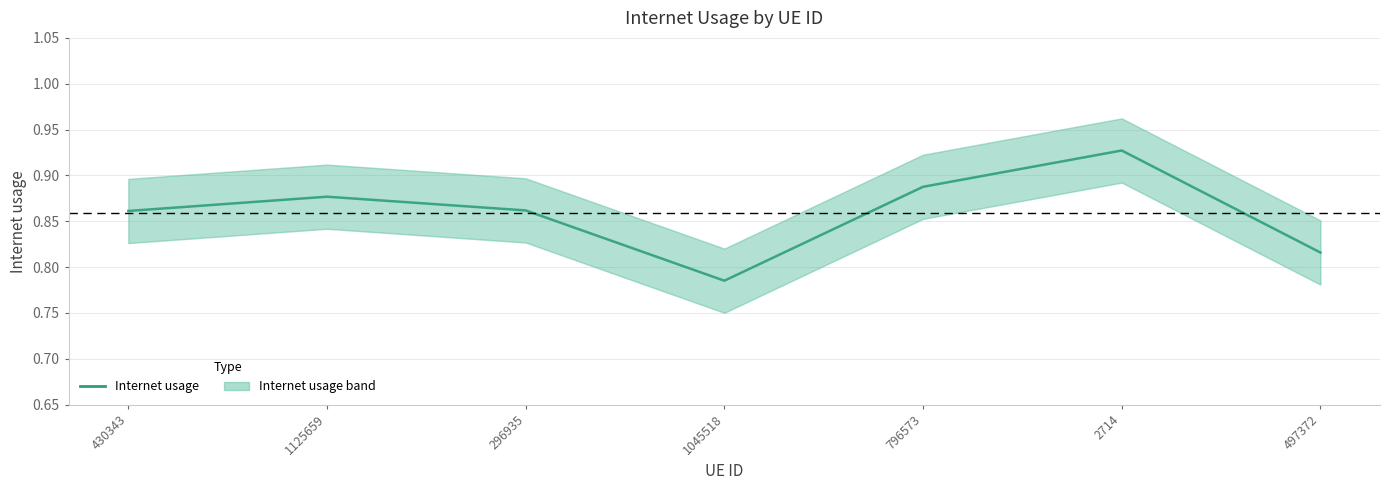

Rank the categories by value from highest to lowest.

2714, 796573, 1125659, 296935, 430343, 497372, 1045518